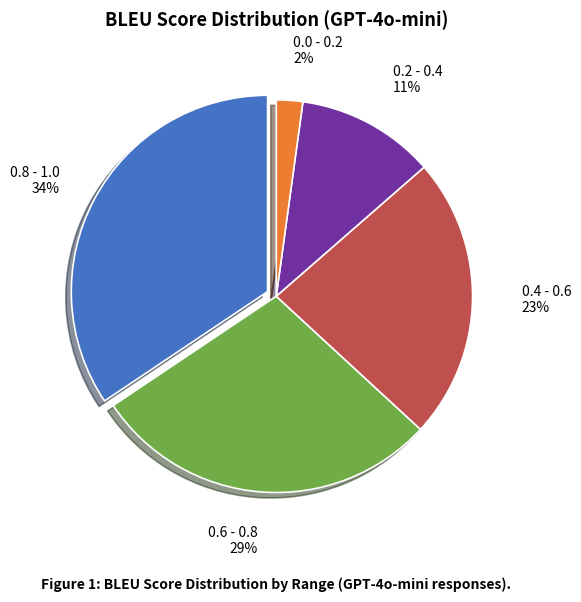

What is the ratio of the value at 0.4 - 0.6 to the value at 0.6 - 0.8?

0.8